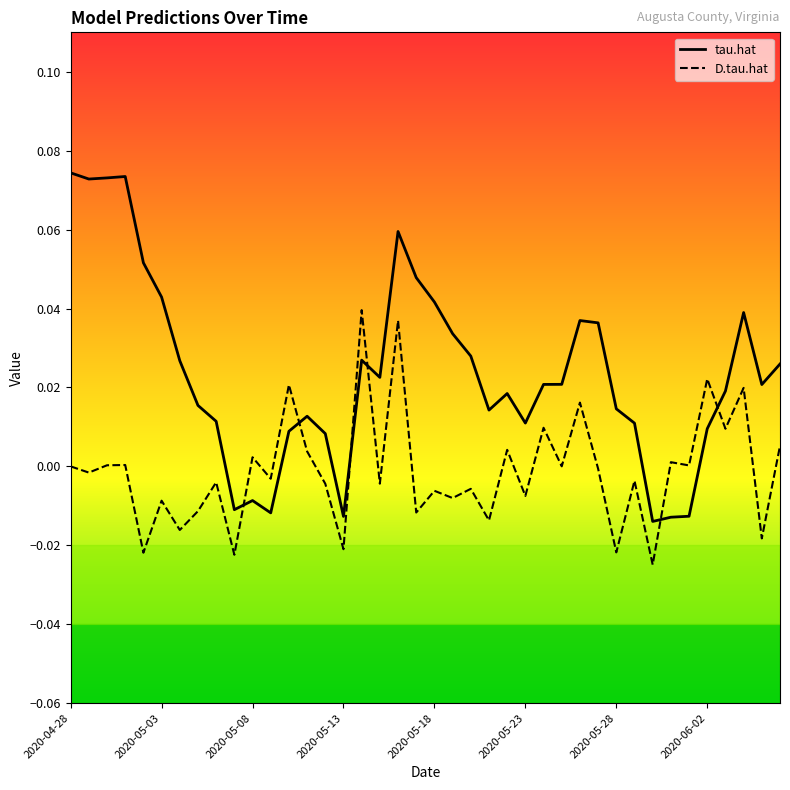

True or false: D.tau.hat and tau.hat cross at least once.

True